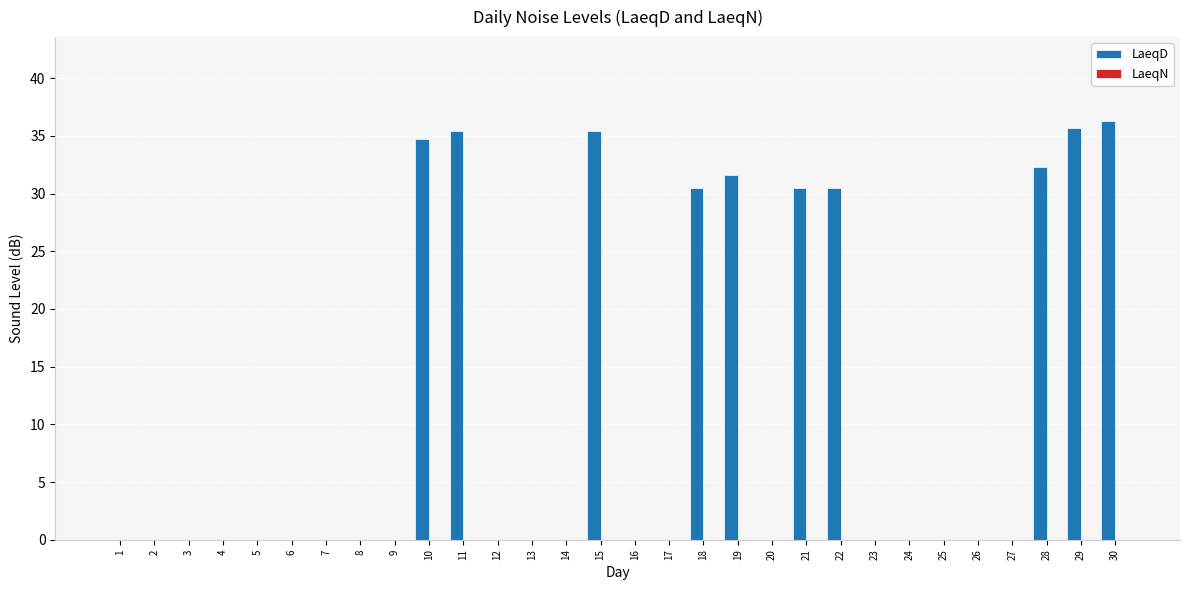

The value at 20 is 0.0. True or false?

True